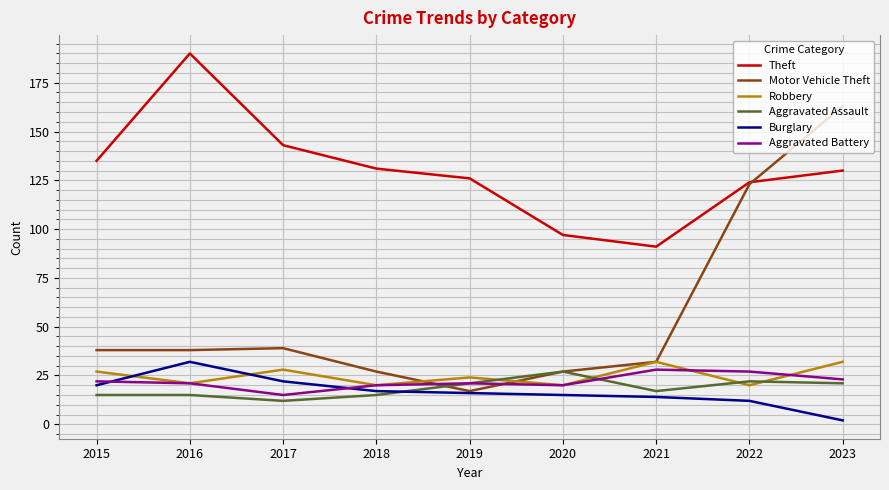

Is the value of Theft at 2023 greater than the value of Aggravated Assault at 2020?

Yes